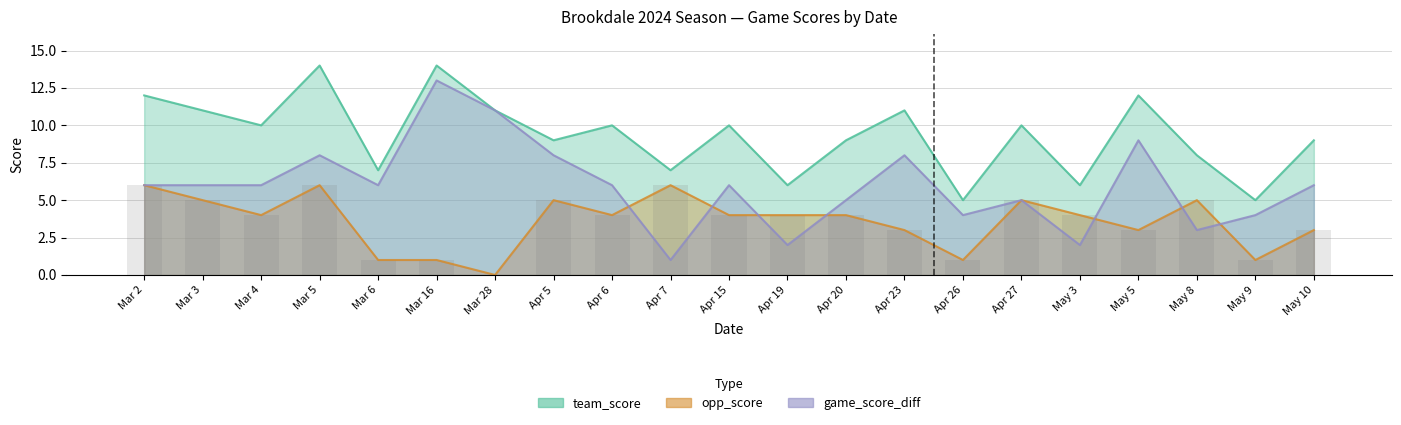

At Mar 2, list the series in order from largest to smallest.

team_score, opp_score, game_score_diff